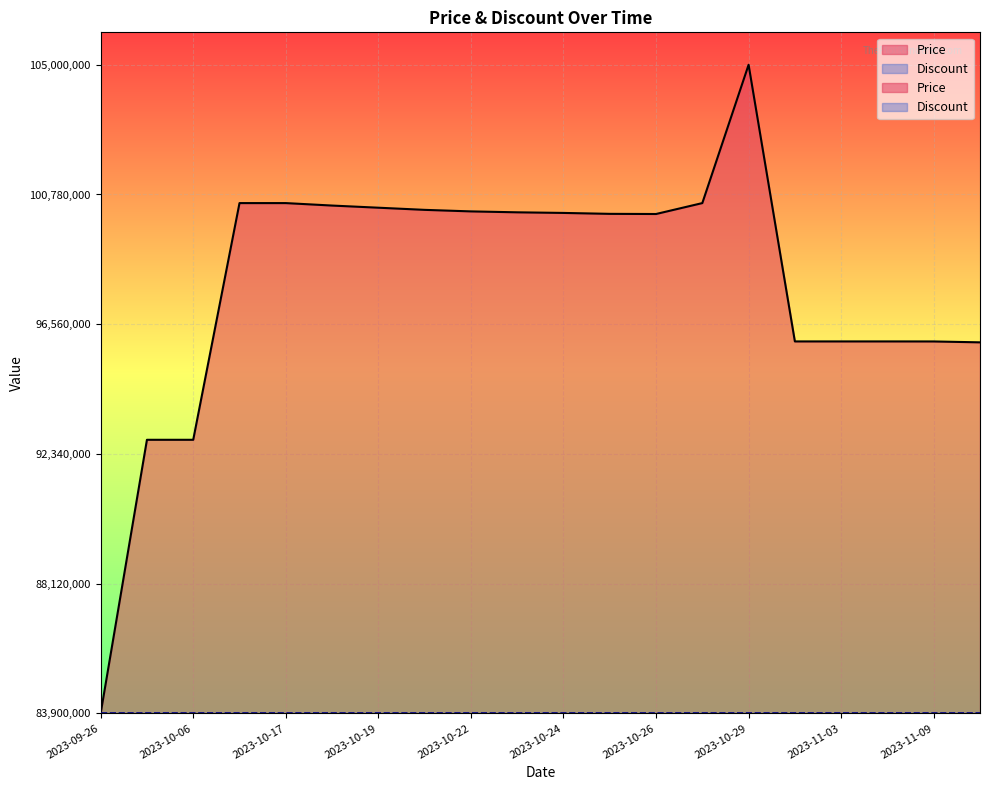

What is the average value?

0.7